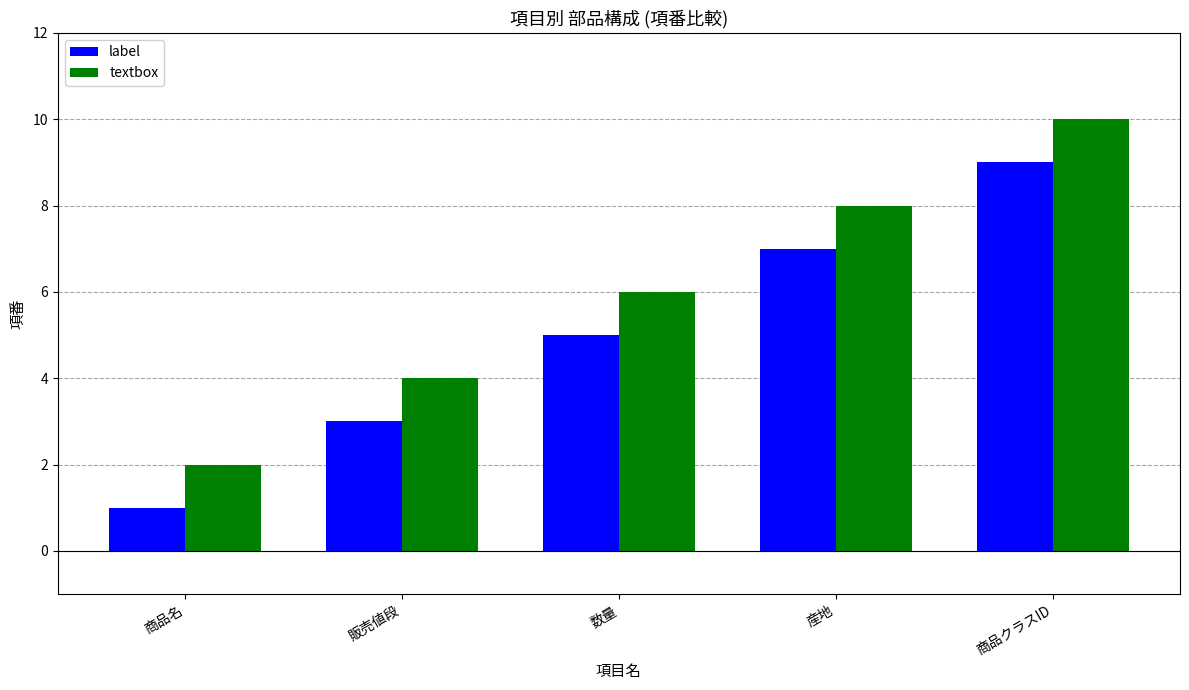

What is the sum of the textbox values at 販売値段 and 数量?

10